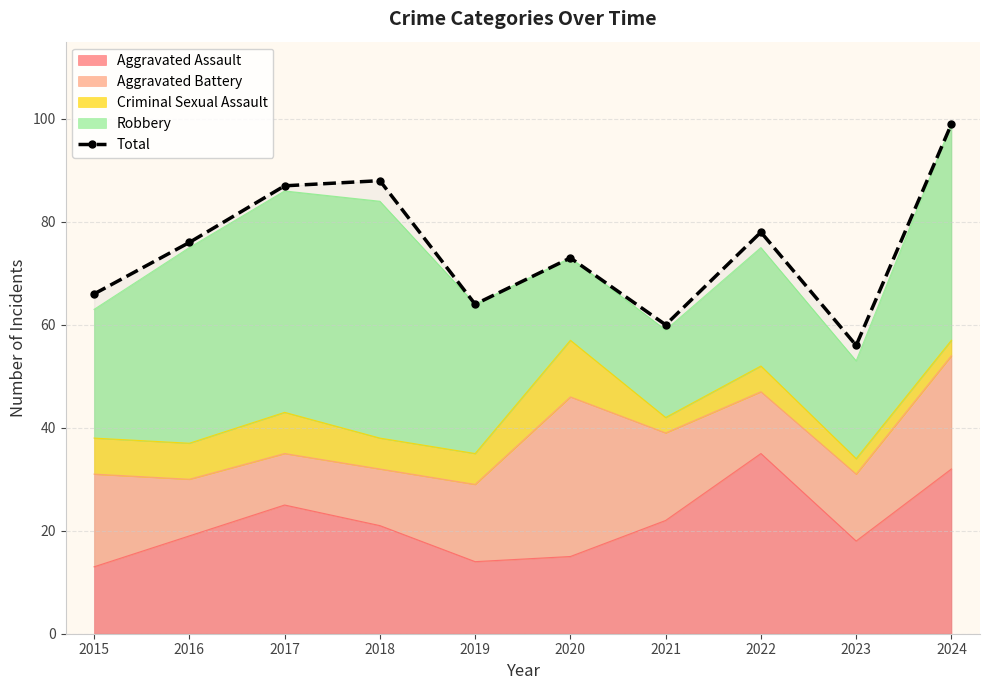

What is the greatest value displayed?

99